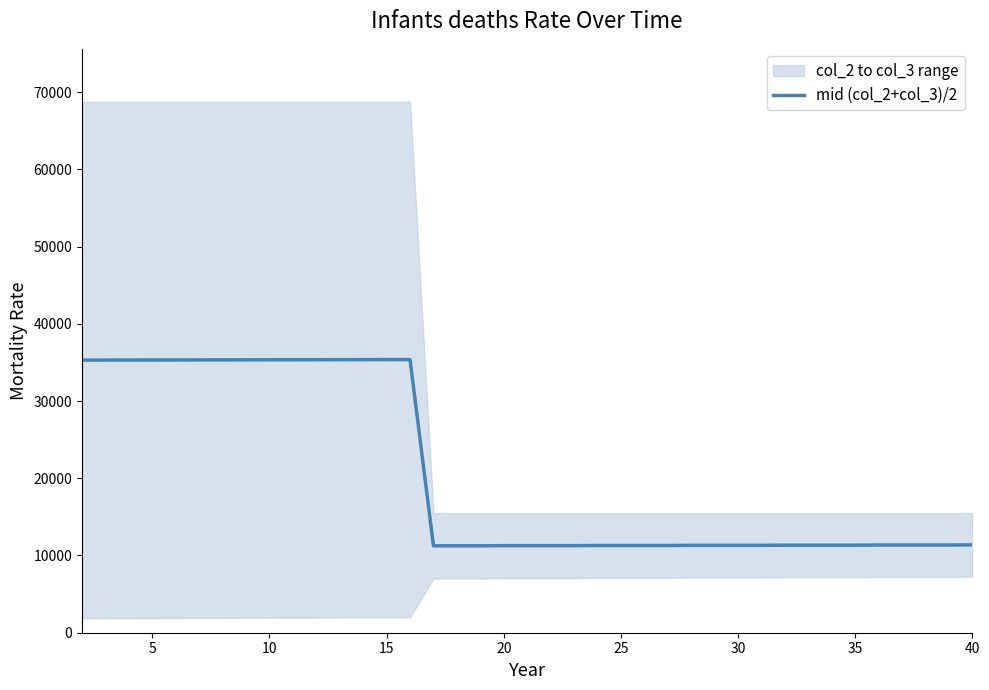

How many values exceed 11355?

16